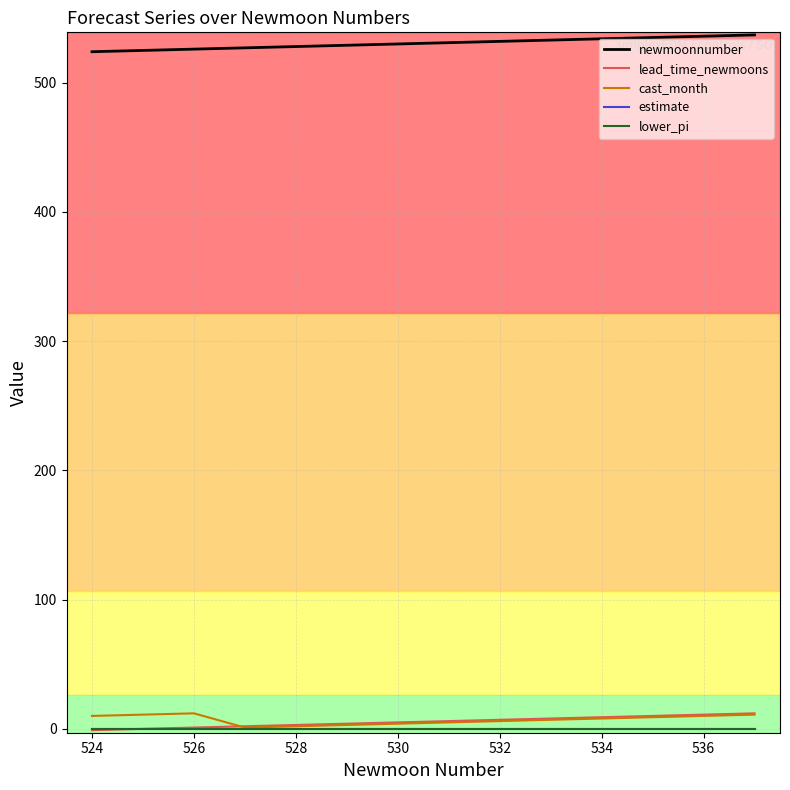

Does the chart have visible grid lines?

Yes